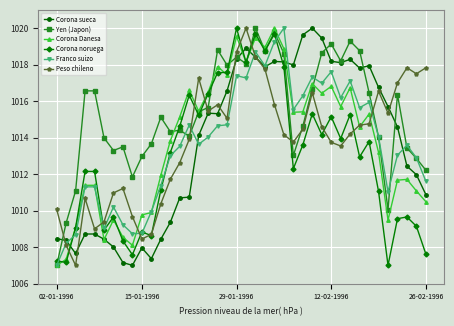

True or false: Peso chileno has more than 2 interior local peaks.

True